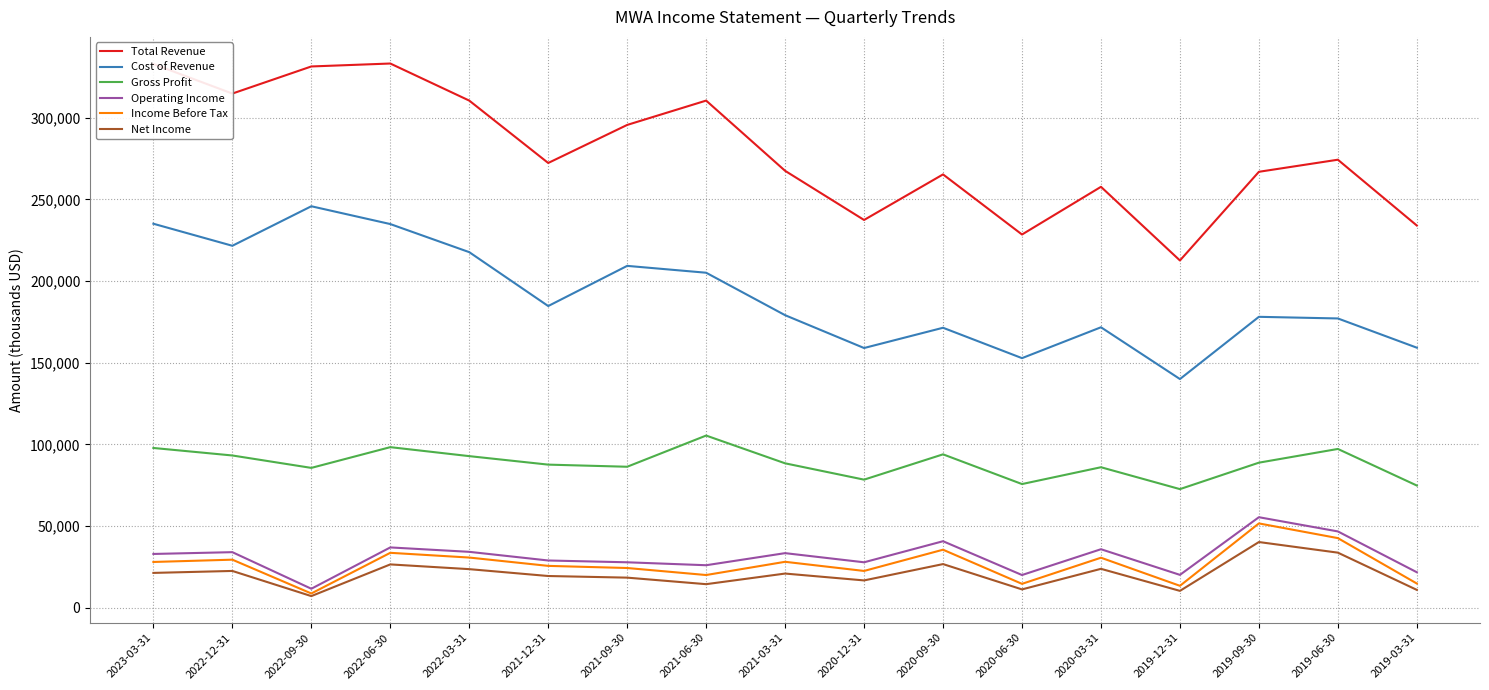

True or false: Cost of Revenue and Total Revenue cross at least once.

False